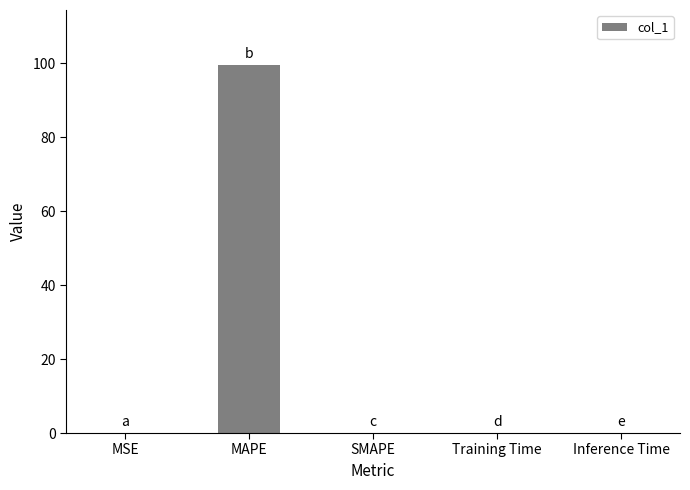

What is the greatest value displayed?

99.4